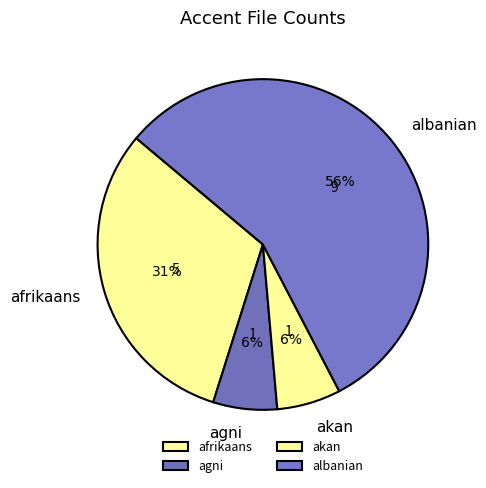

Between albanian and afrikaans, which is larger?

albanian